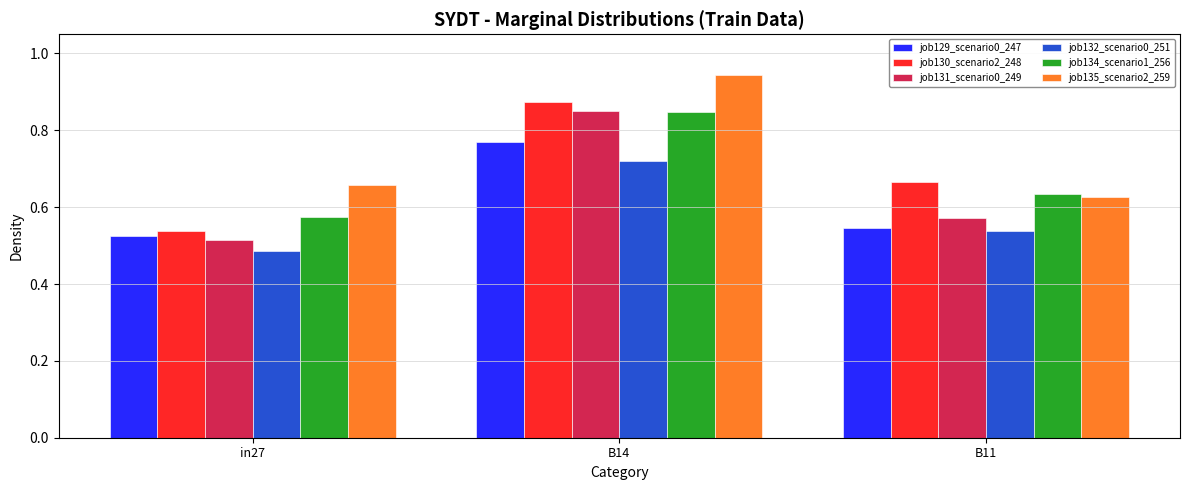

What is the difference between the maximum and minimum values in the job129_scenario0_247 series?

0.2